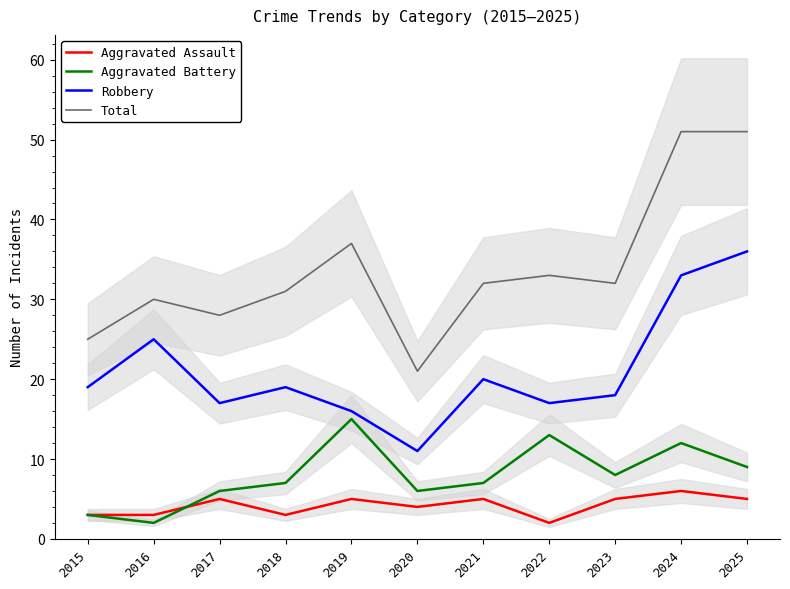

What is the minimum value shown in the chart?

2